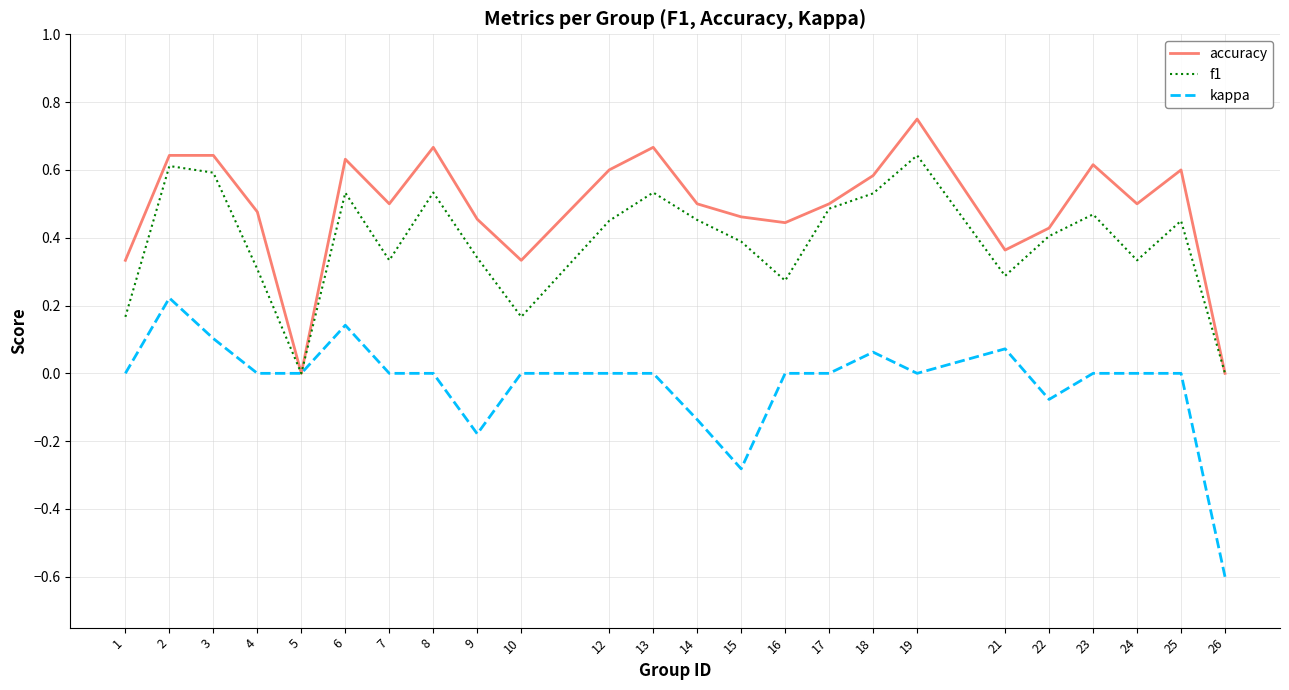

How many distinct data groups are displayed?

3